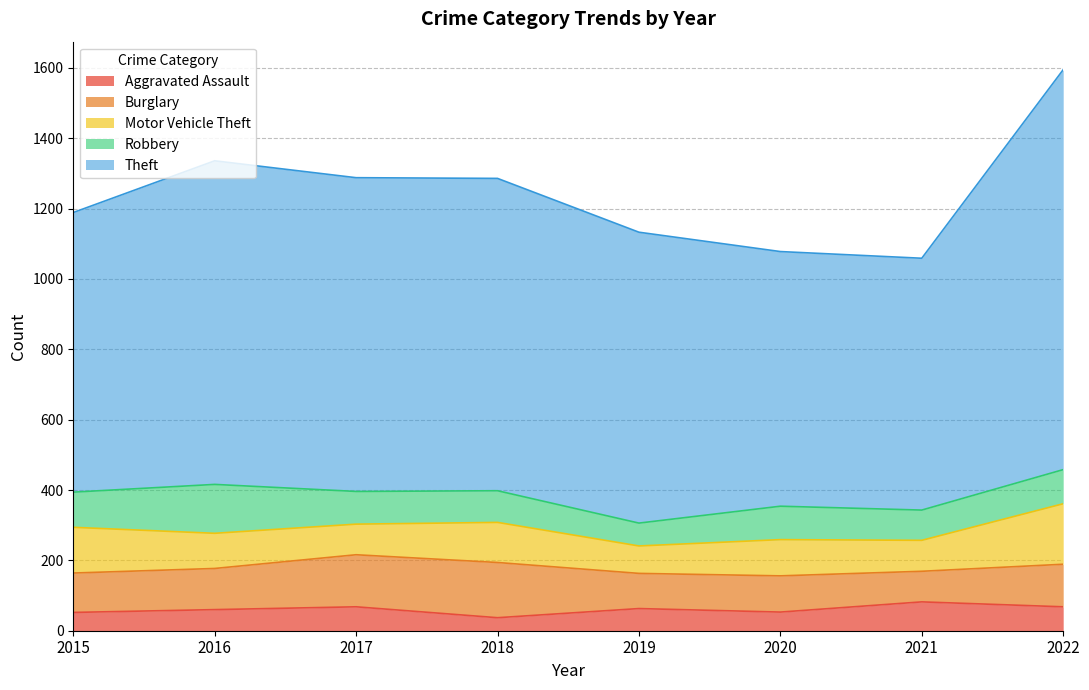

List the series in order of their peak value, highest first.

Theft, Motor Vehicle Theft, Burglary, Robbery, Aggravated Assault